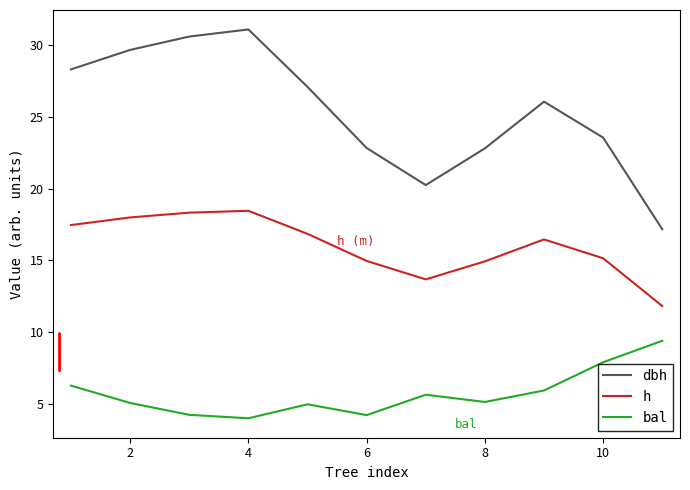

Which series has the largest total across all categories?

dbh